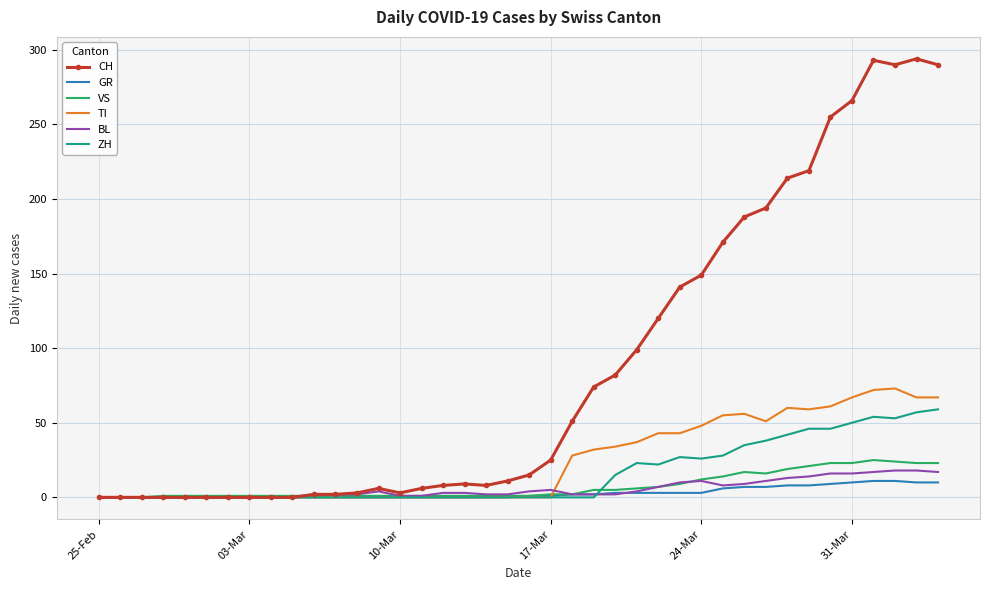

What is the maximum value shown in the chart?

294